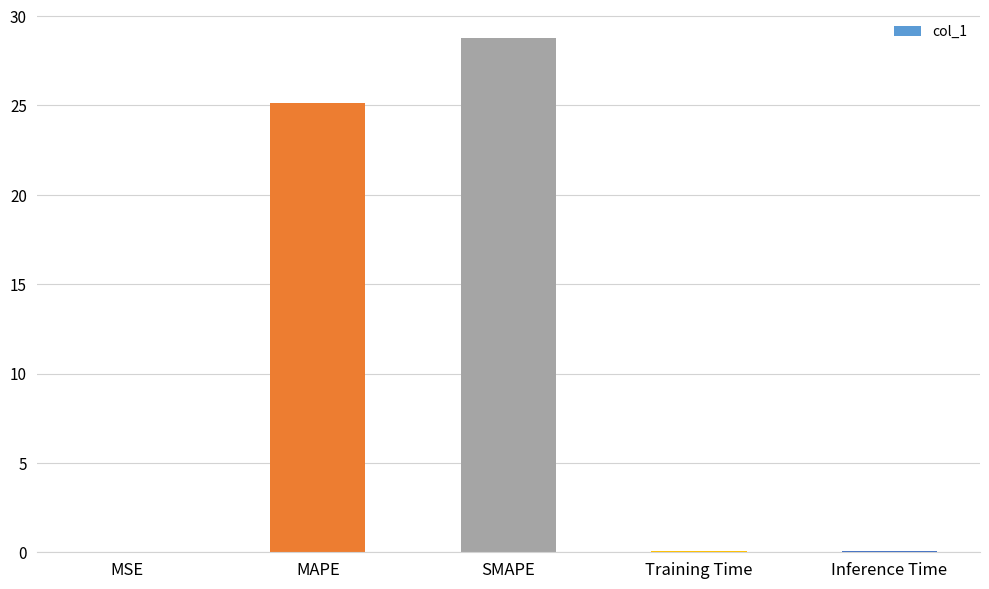

At which label is the value closest to 14?

MAPE